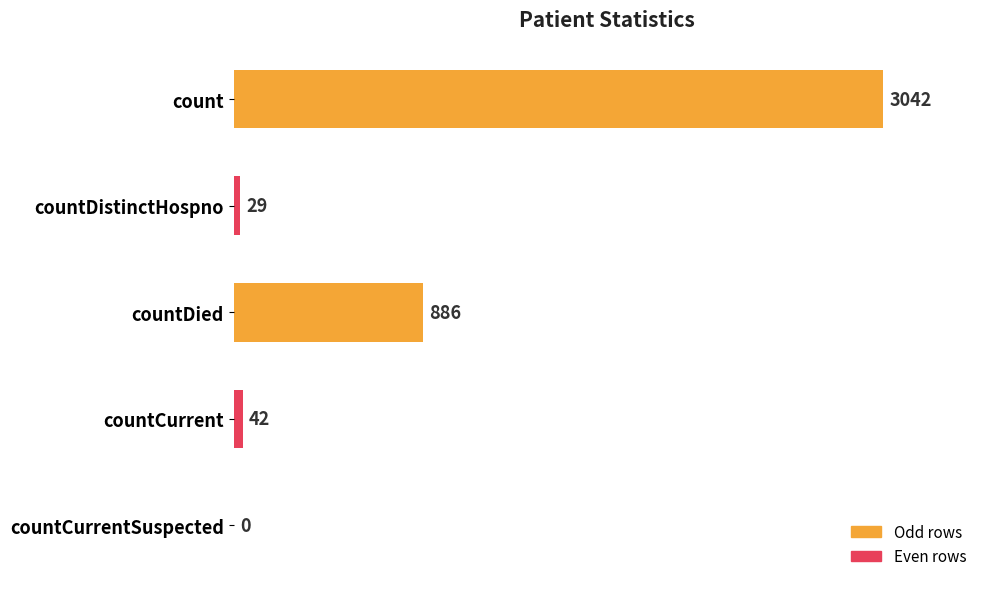

What is the sum of the values at countDistinctHospno and countCurrent?

71